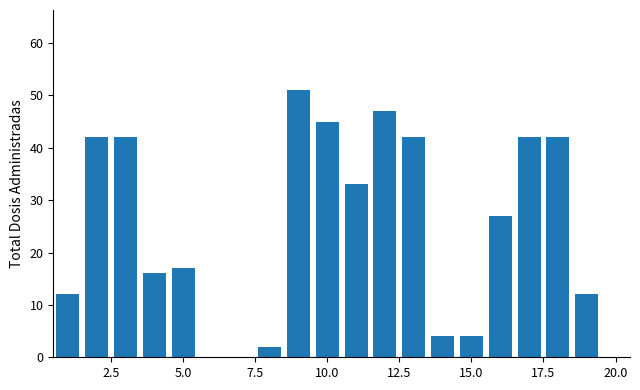

How many series are shown in this chart?

1